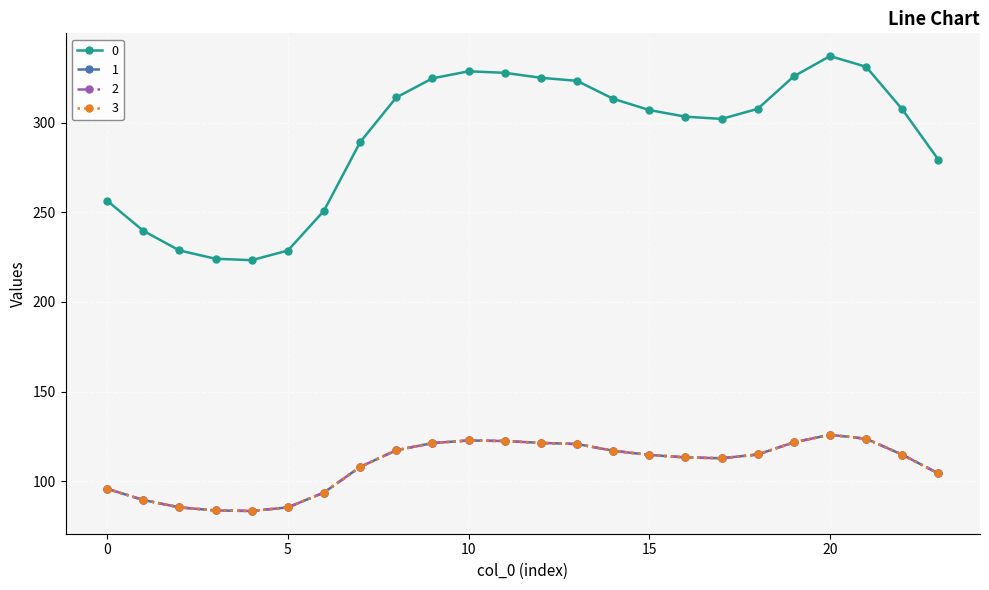

True or false: 2 and 3 intersect in this chart.

False